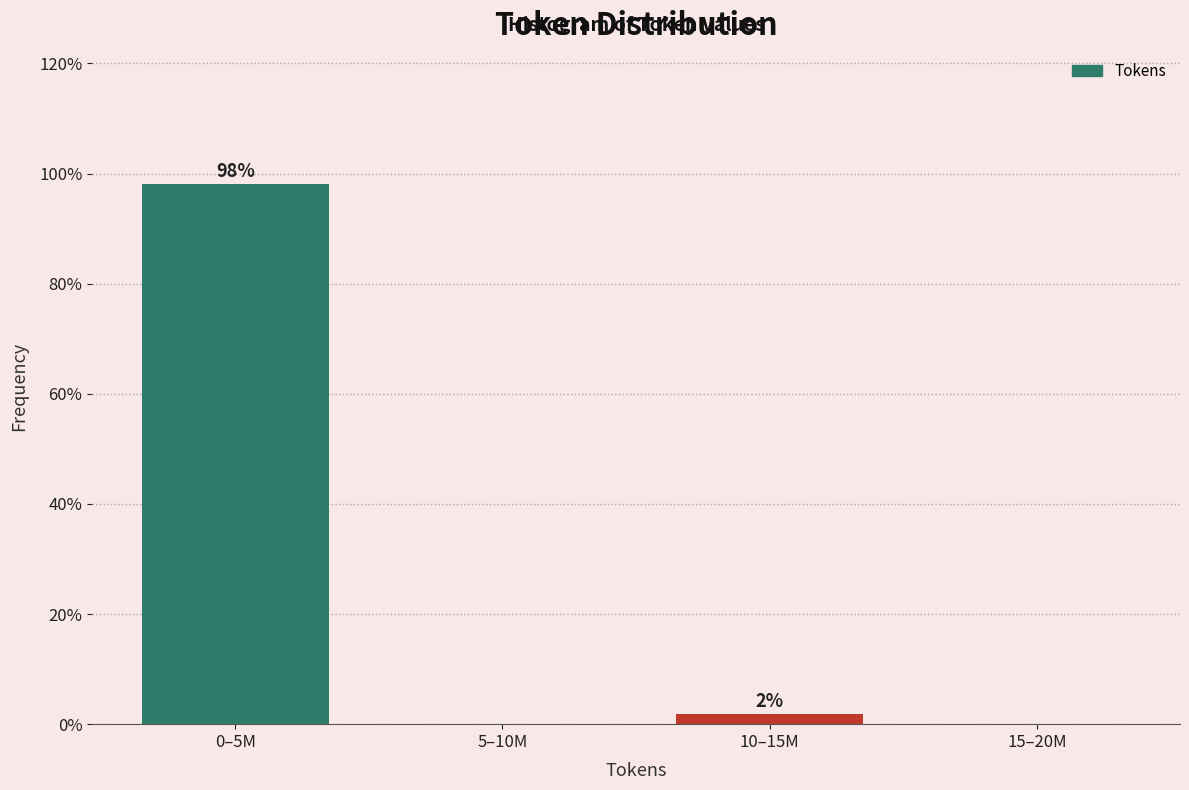

The value at 15–20M is 0.0. True or false?

True